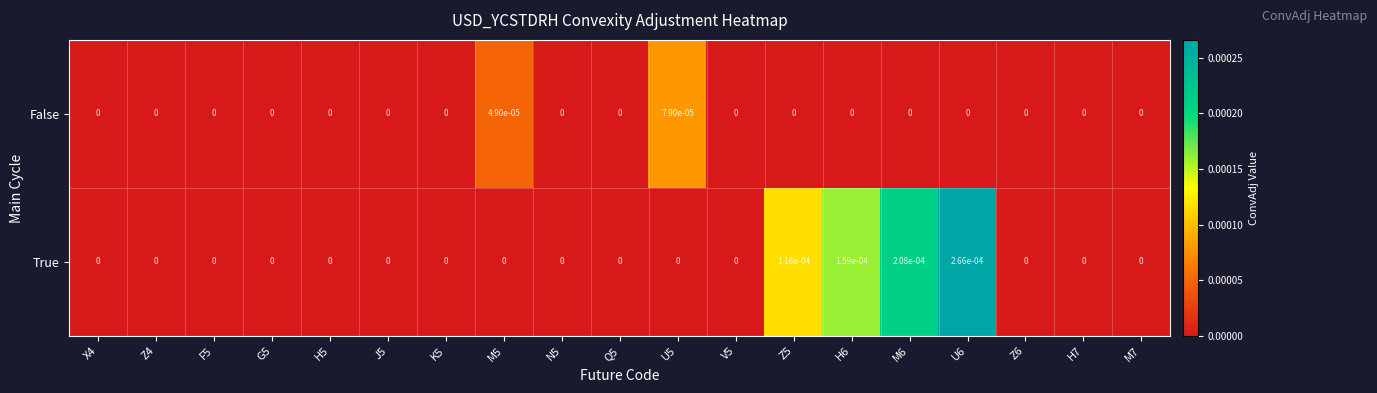

Between J5 and H6, which series saw the biggest shift?

True